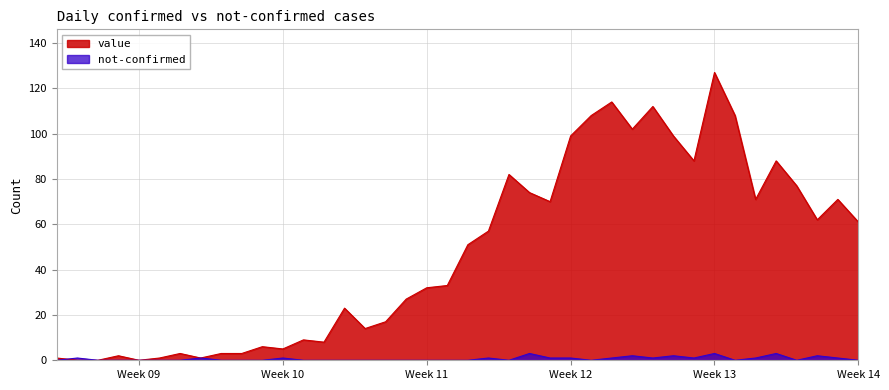

How many times do value and not-confirmed cross each other?

1